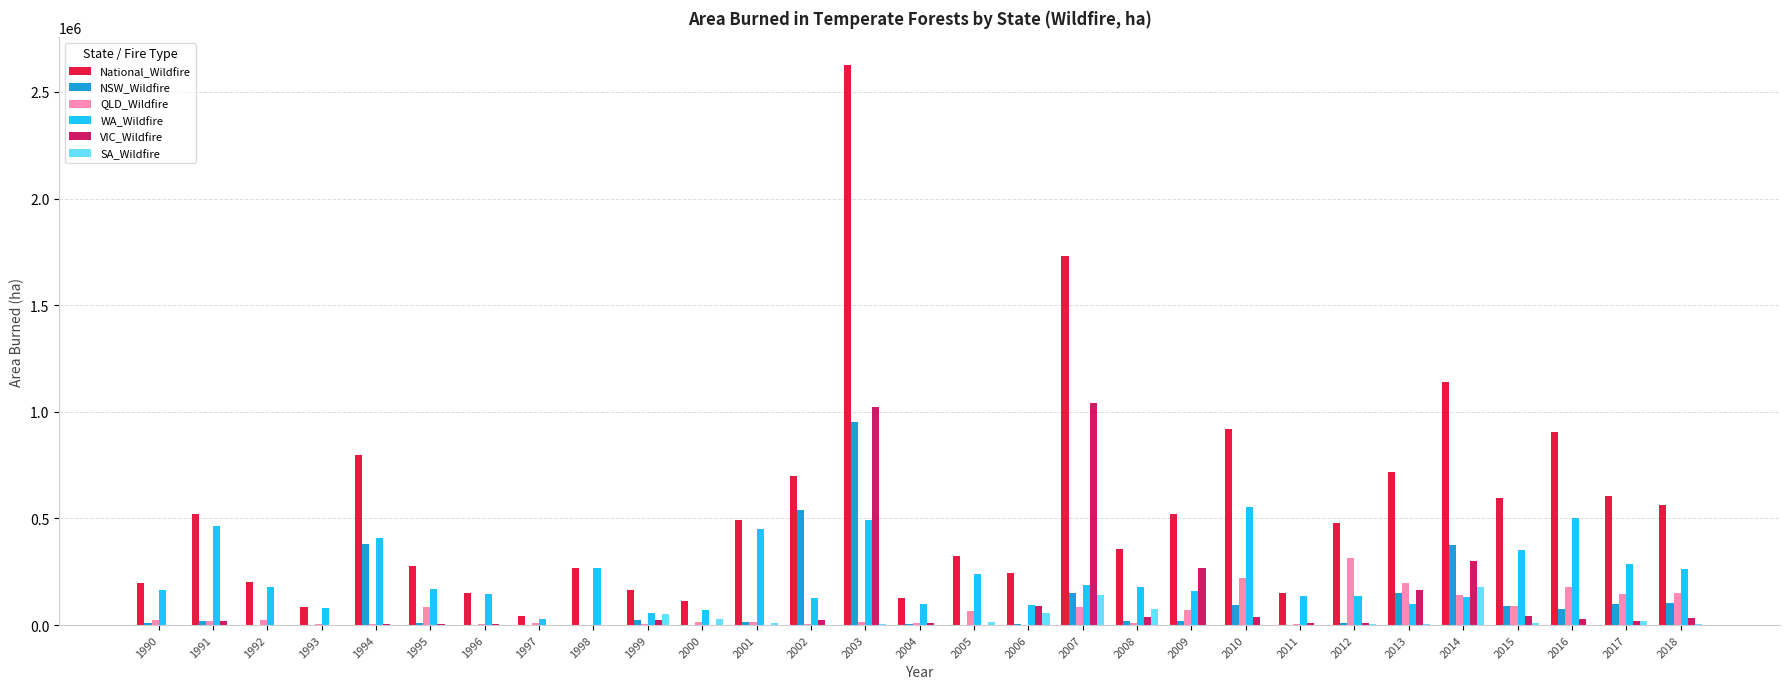

Which series changed the most between 1990 and 1993?

National_Wildfire